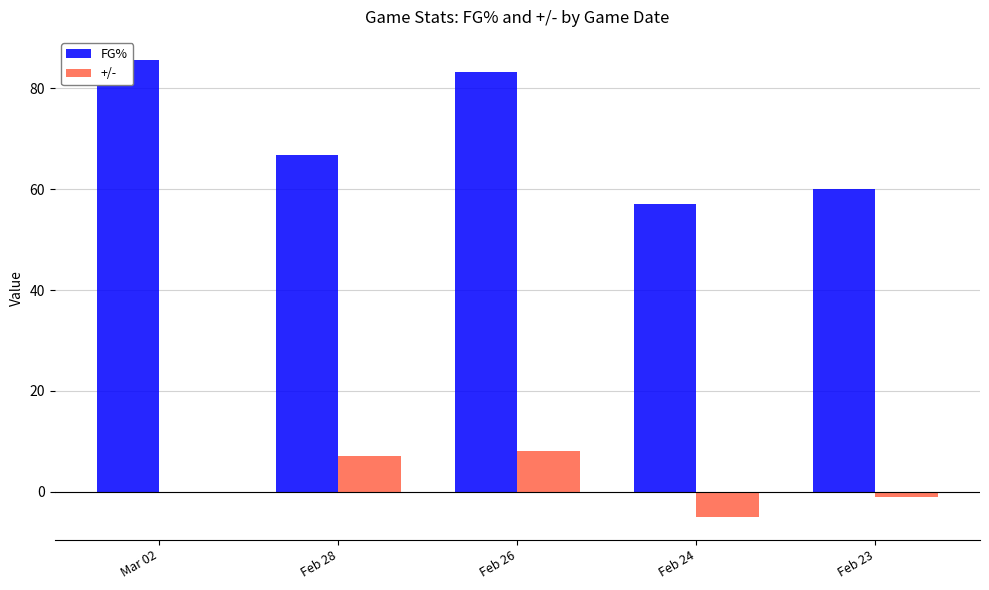

Which series has the widest spread of values?

FG%